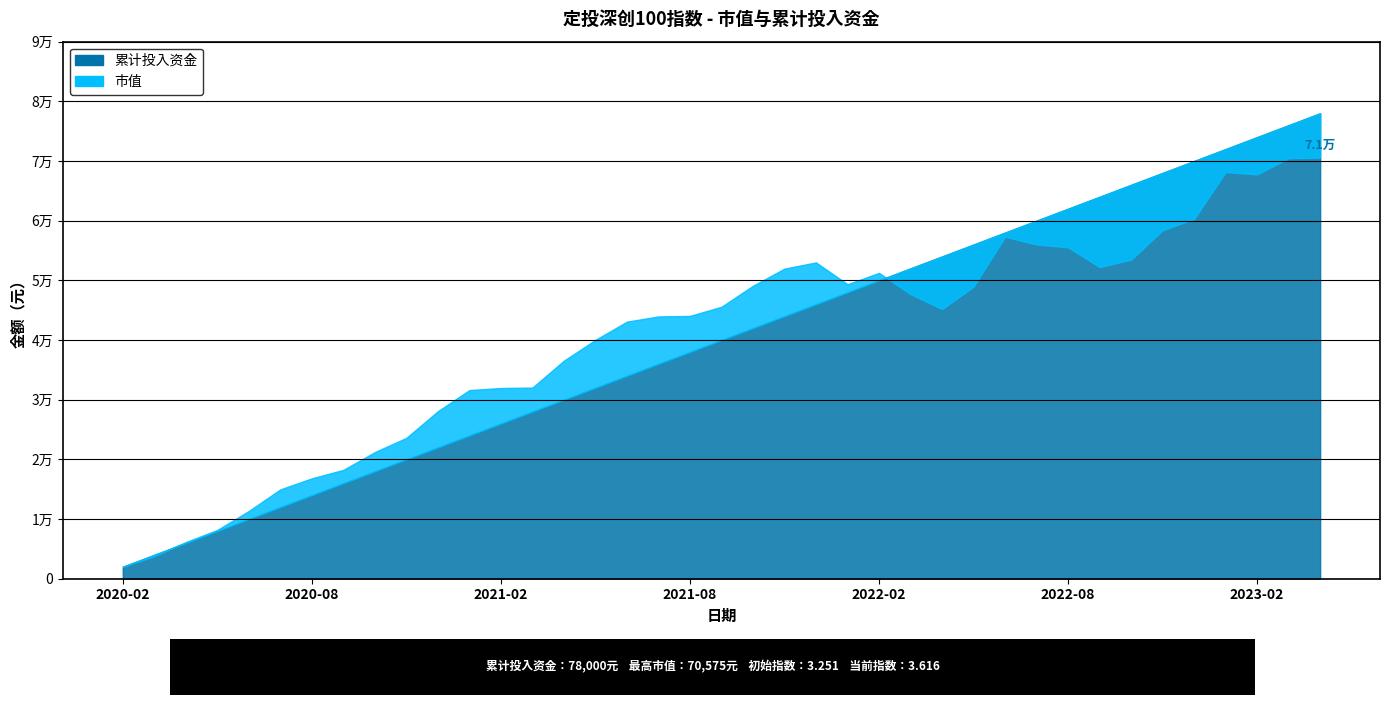

At which category is the sum across all series the highest?

2023-04